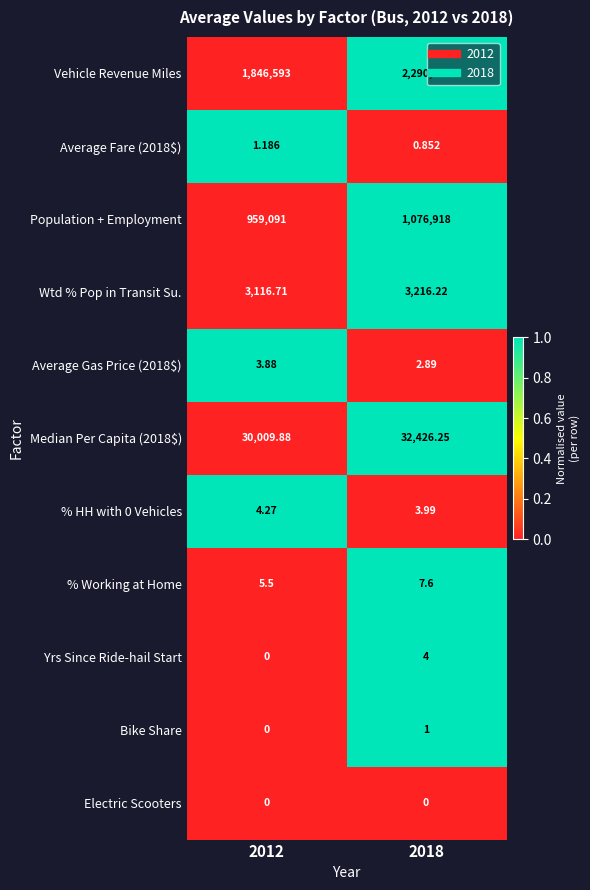

Between 2012 and 2018, which series saw the biggest shift?

Vehicle Revenue Miles